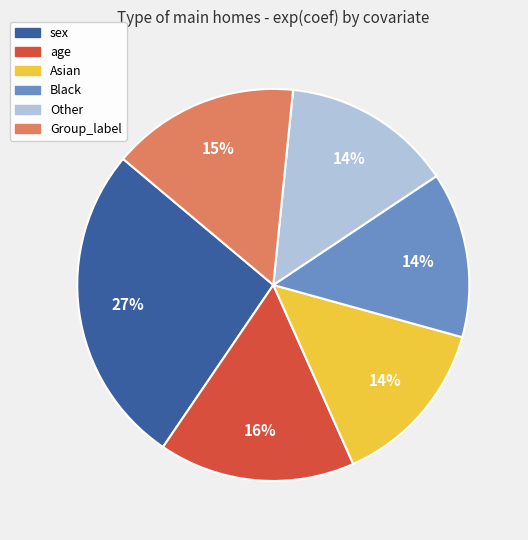

Between age and sex, which is larger?

sex